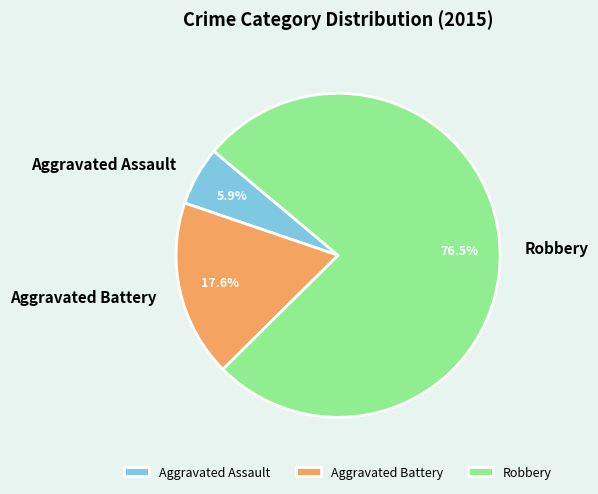

Do Aggravated Assault and Robbery together represent more than half of the pie?

Yes